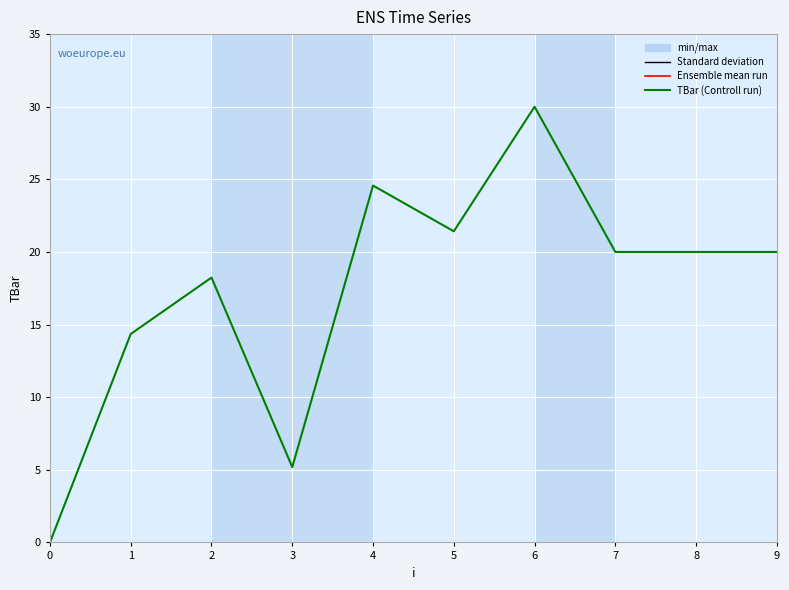

Approximately how many times larger is the value at 1 compared to 5?

0.7